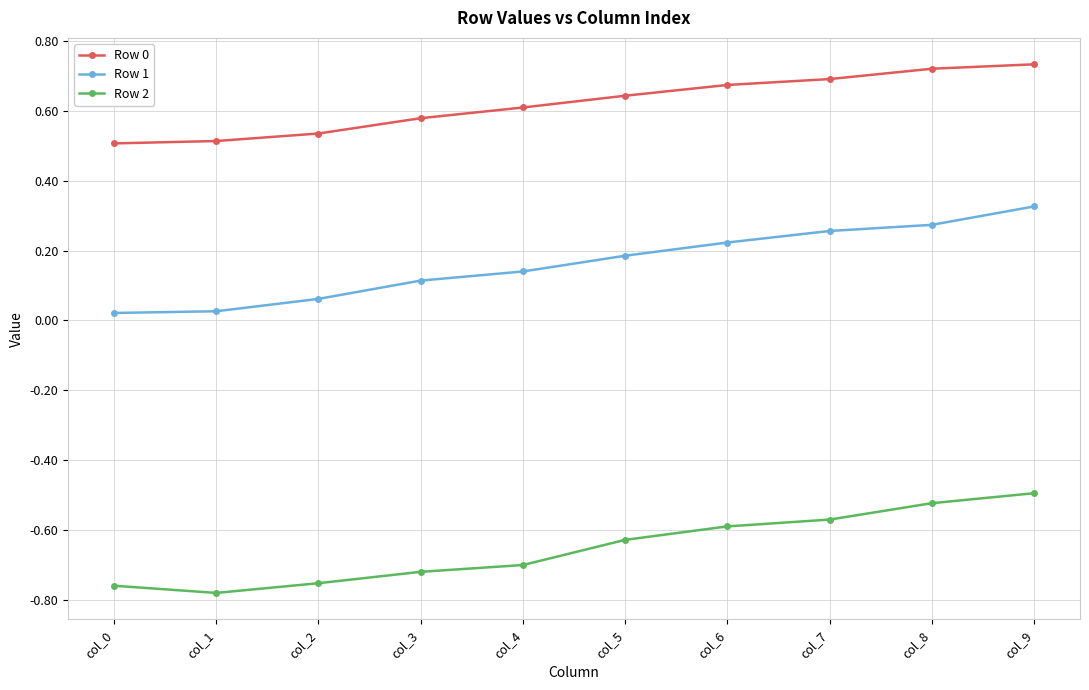

What is the difference between the highest and lowest values at col_7?

1.3